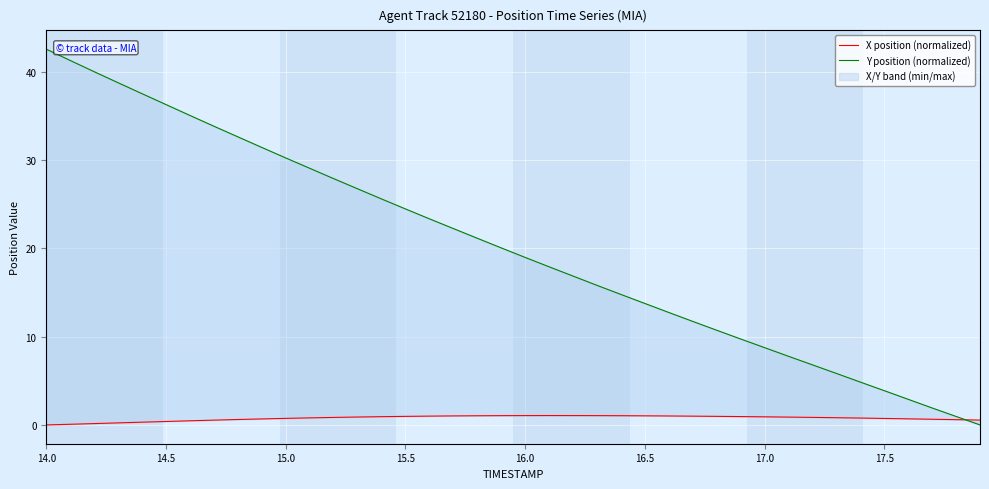

Which category has the highest value across all series?

14.0